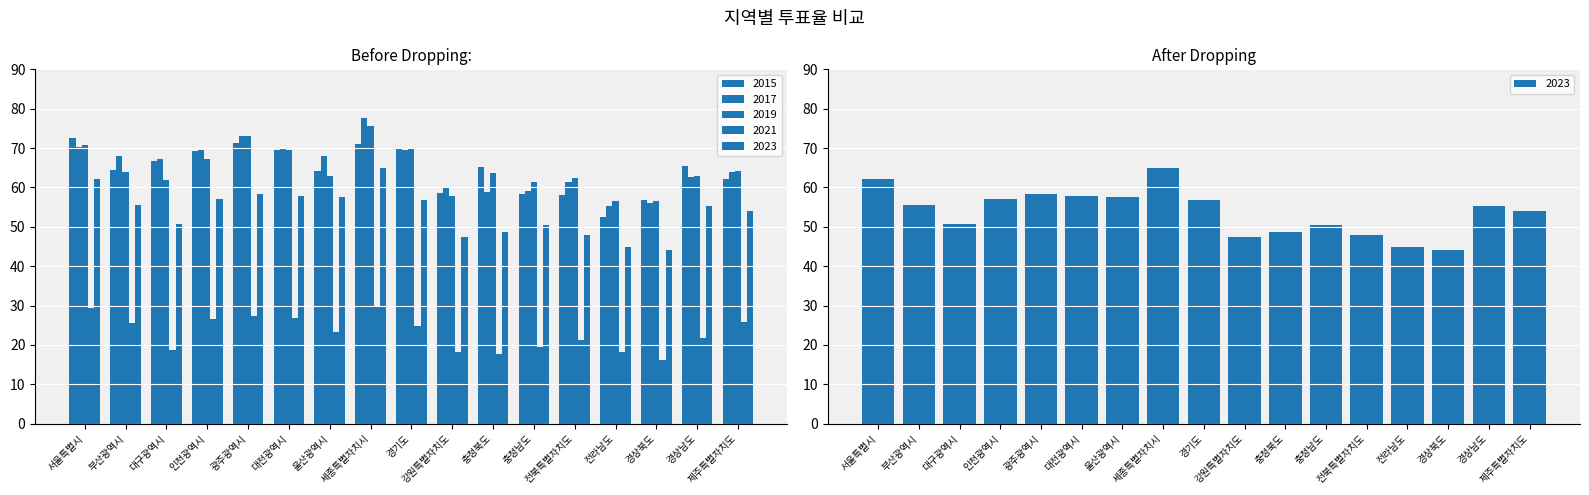

Is the value of 2015 at 경상북도 greater than the value of 2021 at 세종특별자치시?

Yes